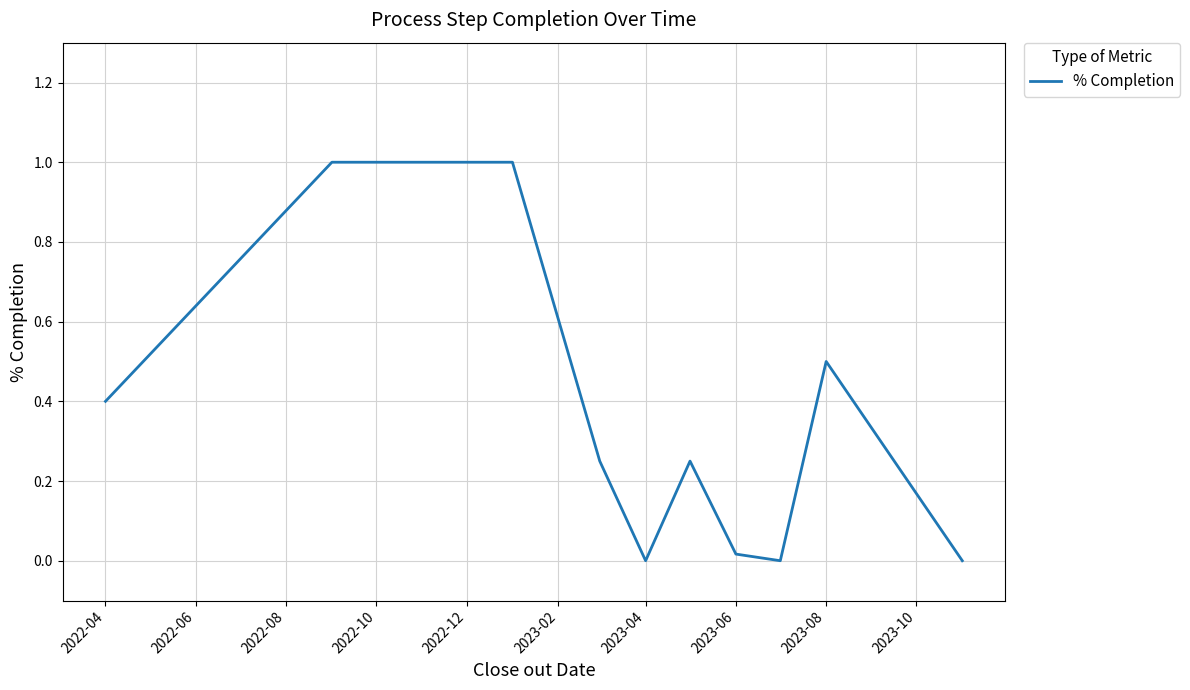

What is the maximum value shown in the chart?

1.0